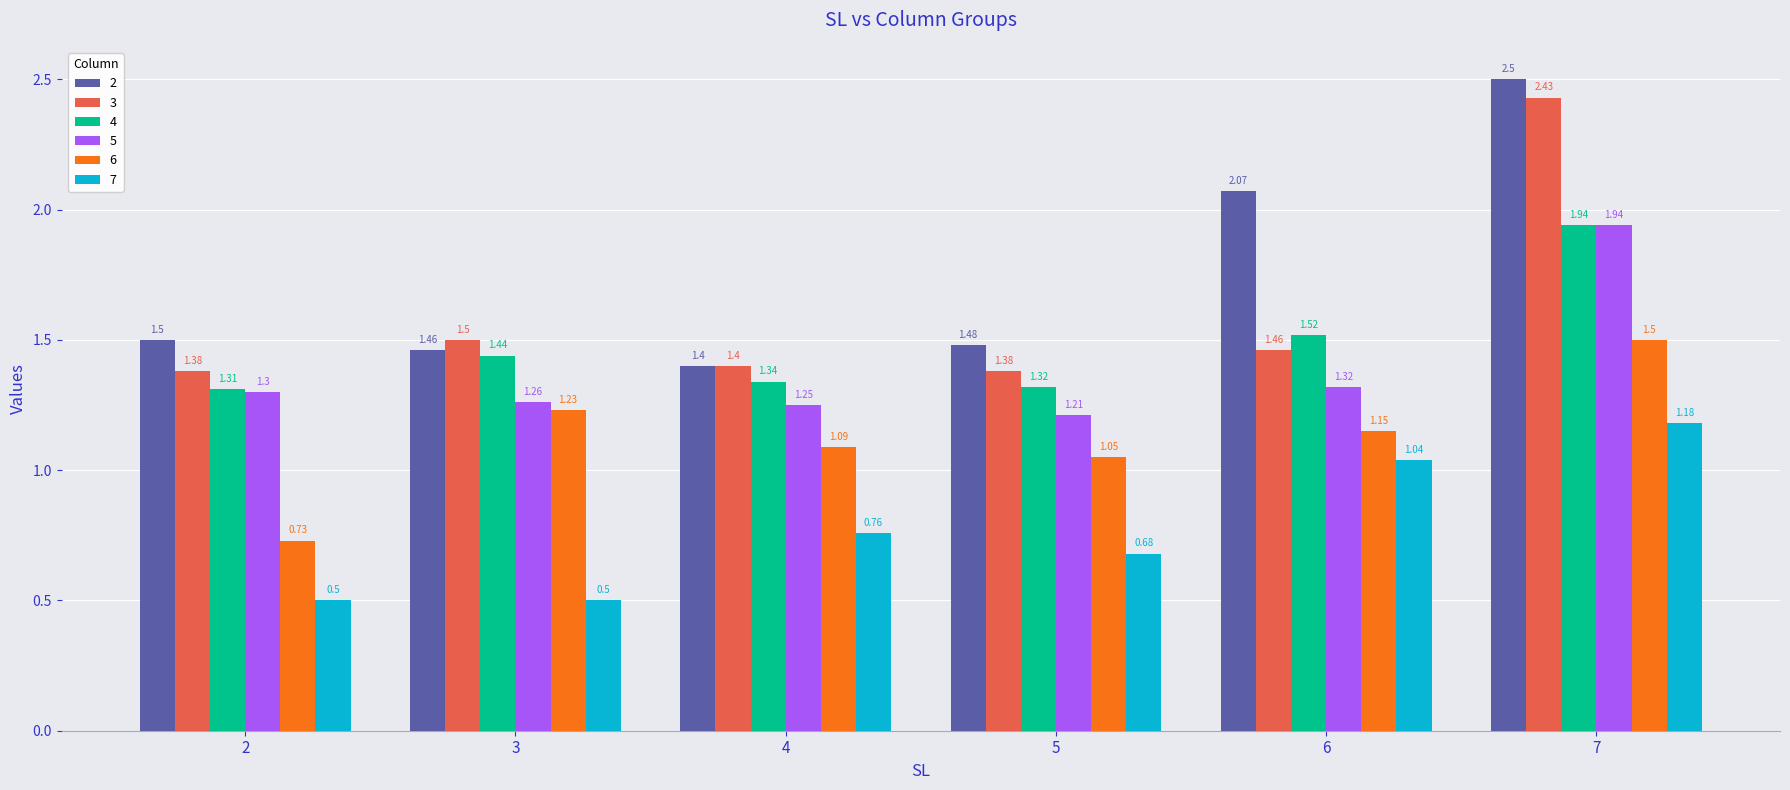

What is the difference between the maximum and minimum values in the 4 series?

0.6